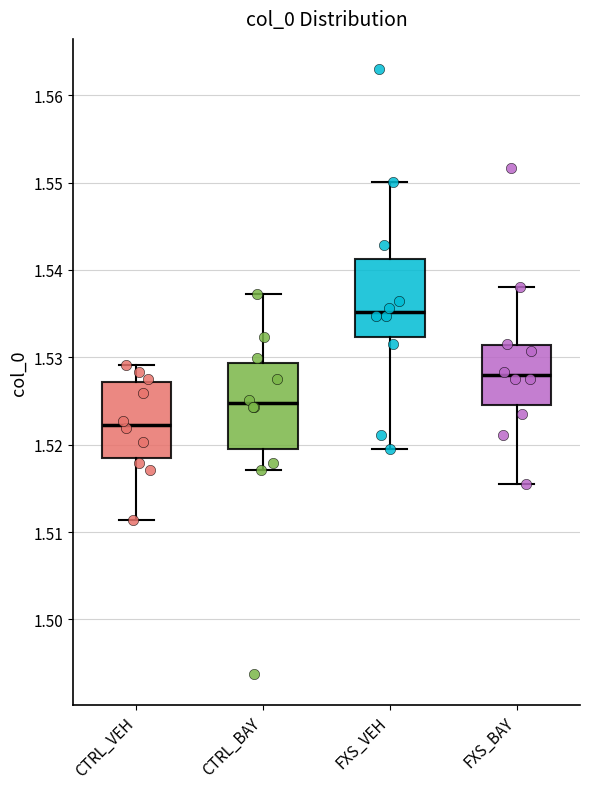

Where does the median line of the box for FXS_VEH sit on the y-axis? The values are not printed on the chart, so give them approximately, as read against the axis.

1.535